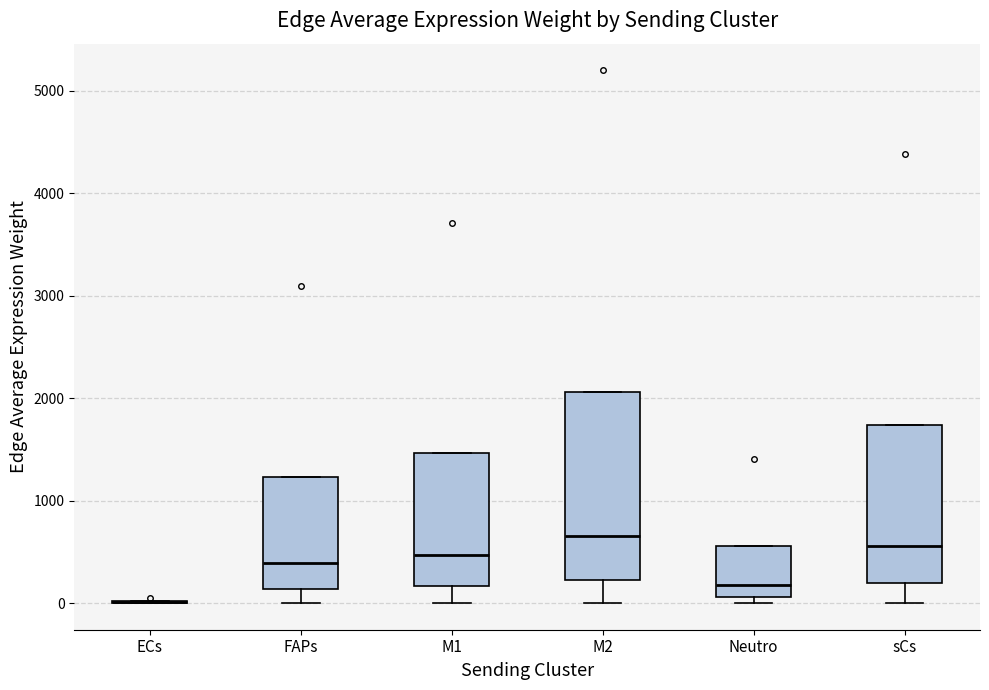

Comparing the boxes themselves (not the whiskers), which one is the tallest?

M2